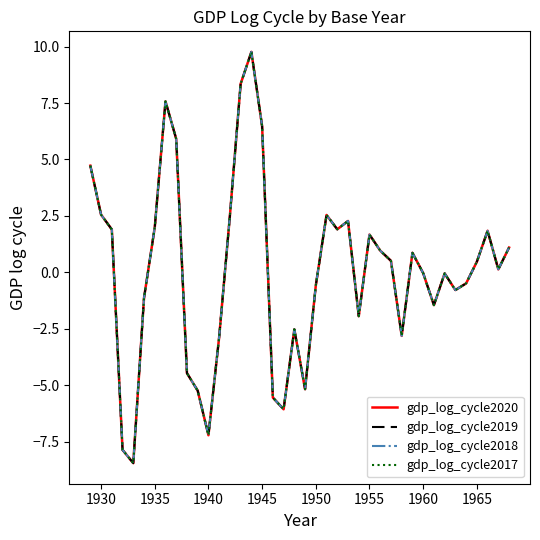

Does the chart display data point markers on the line(s)?

No